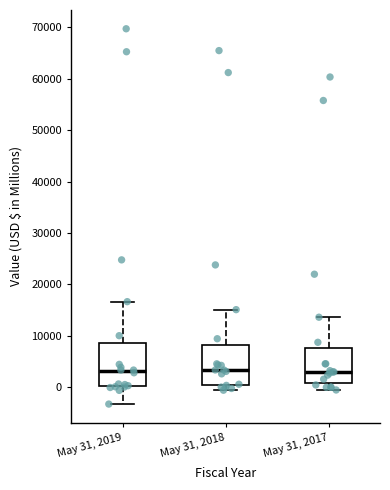

Reading left to right, transcribe this box plot: for each box, give where its median line is, the range the box spans, and where its two whiskers end, as read against the y-axis. The values are not printed on the chart, so give them approximately, as read against the axis.

May 31, 2019: median 3000, box 0 to 9000, whiskers -3000 to 17000
May 31, 2018: median 3000, box 0 to 8000, whiskers -1000 to 15000
May 31, 2017: median 3000, box 1000 to 8000, whiskers -1000 to 14000